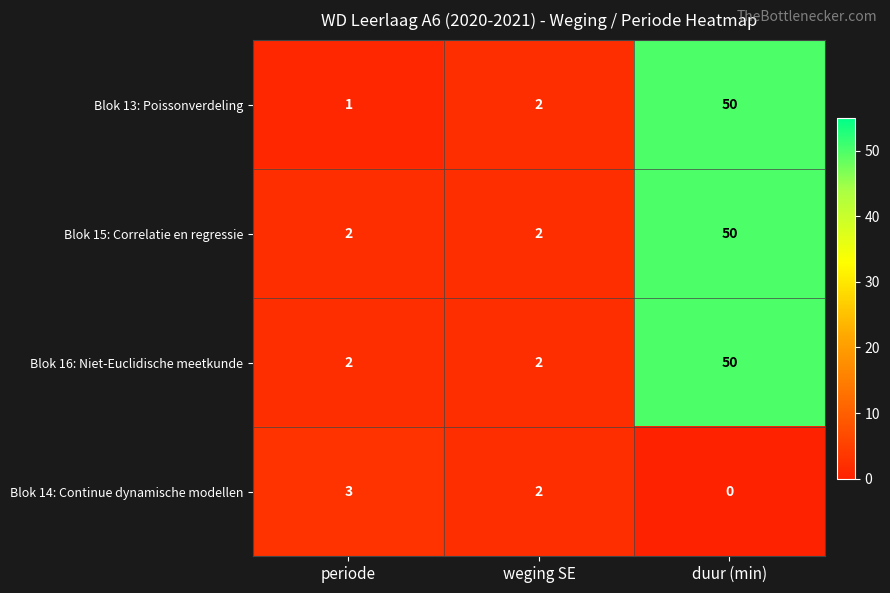

What is the greatest value displayed?

50